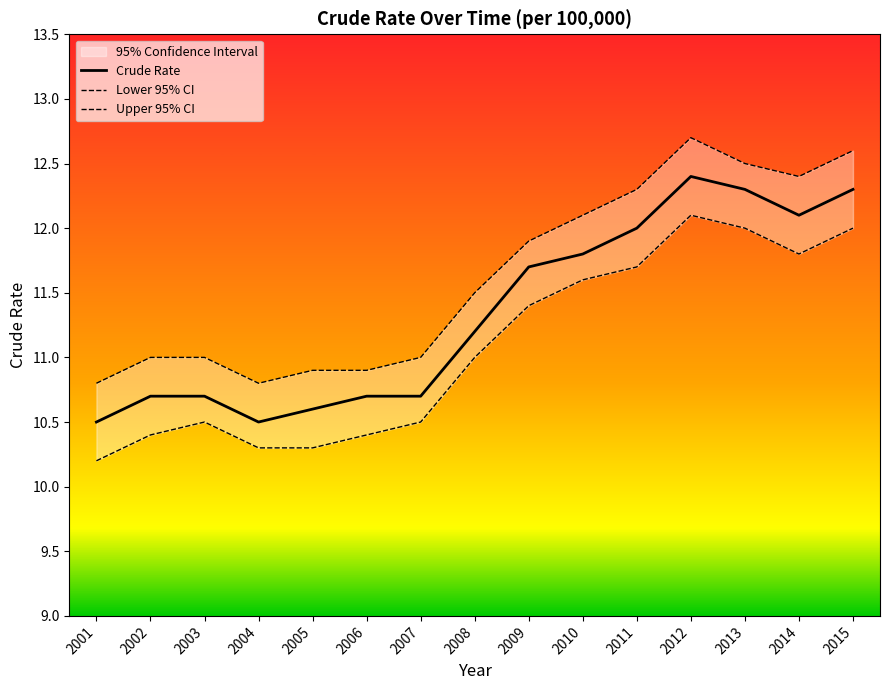

What is the sum of all Lower 95% CI values?

166.2